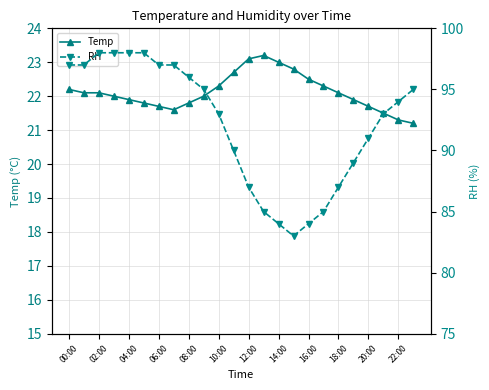

The Temp series shows 8.1 at 04:00. True or false?

False